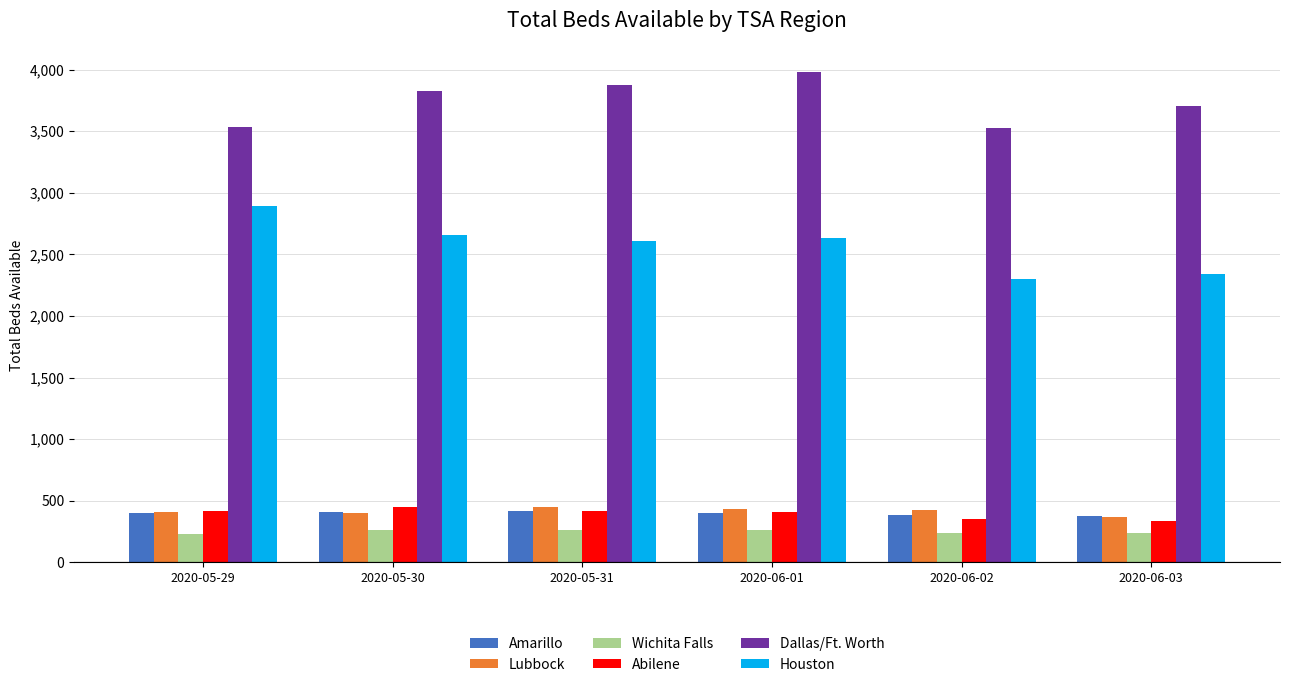

How many groups of bars are there?

6